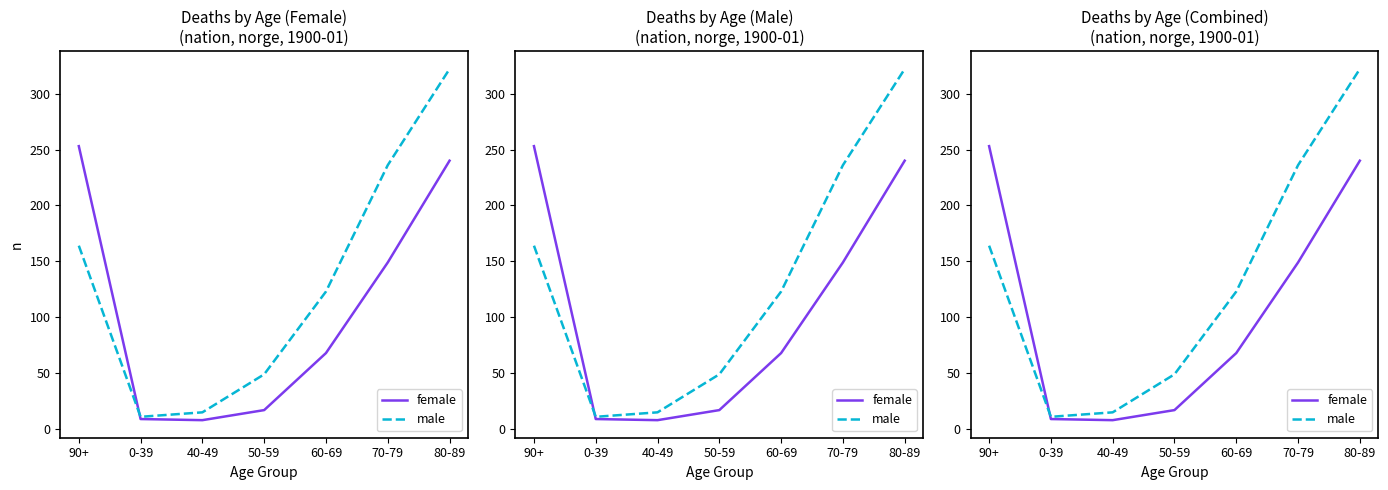

At how many categories does at least one series exceed 129?

3